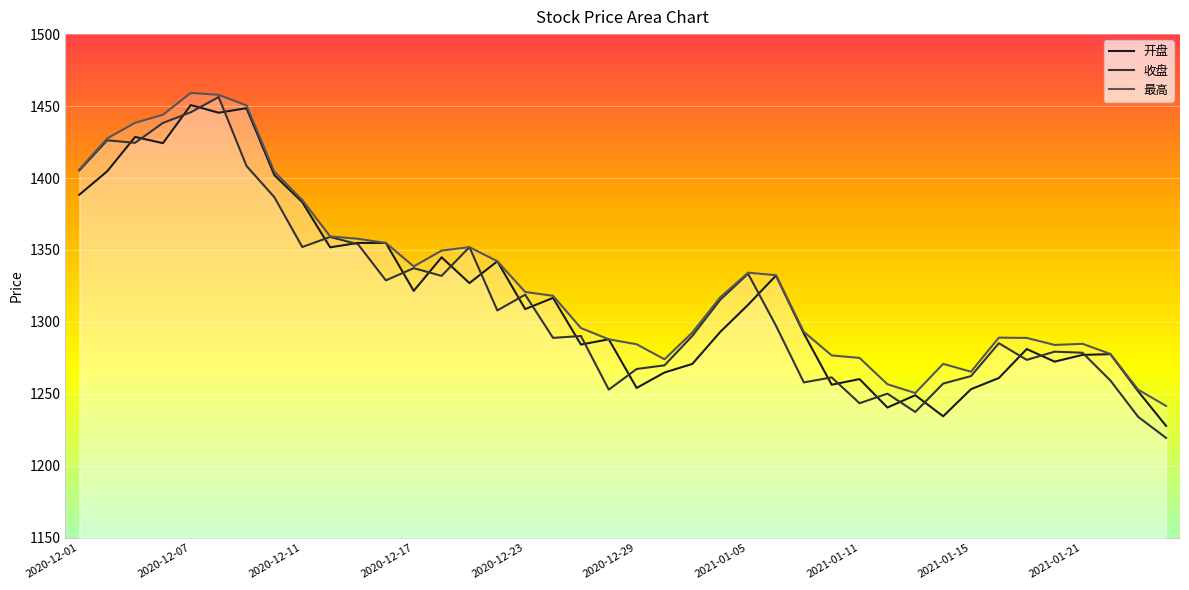

Rank the series by their maximum value, from lowest to highest.

开盘, 收盘, 最高